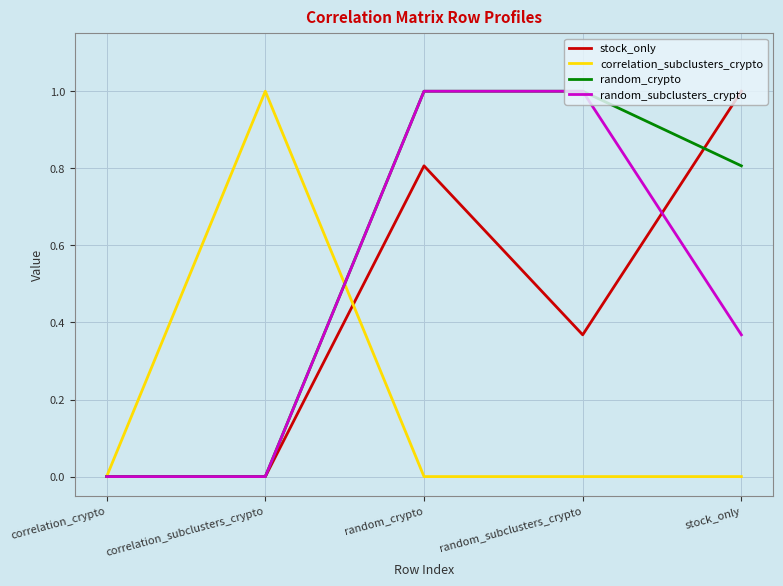

Is the value of correlation_subclusters_crypto at stock_only greater than the value of stock_only at random_crypto?

No